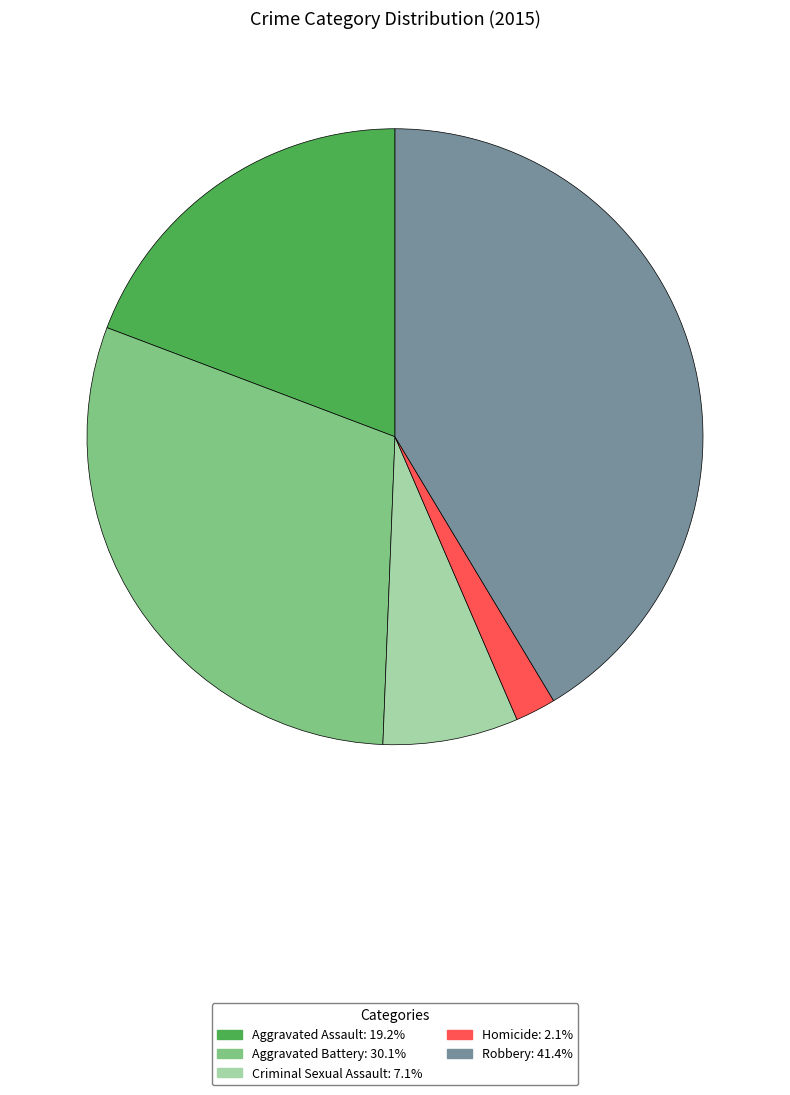

What is the smallest slice in the pie chart?

Homicide